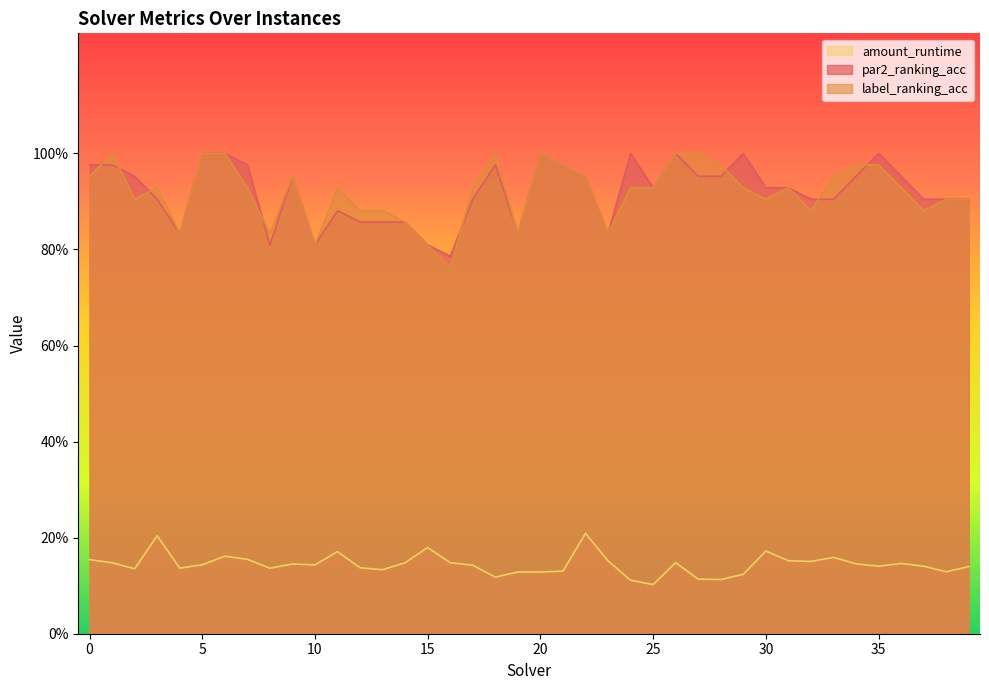

What is the sum of the par2_ranking_acc values at 0 and 15?

1.8